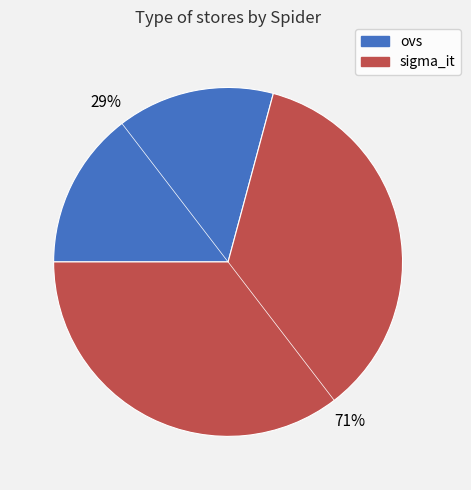

Is it true that ovs is 22% of the pie?

False